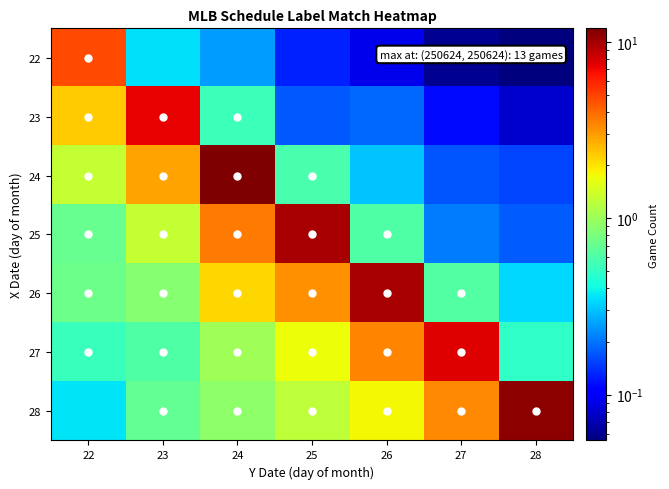

Which series has the largest total across all categories?

28